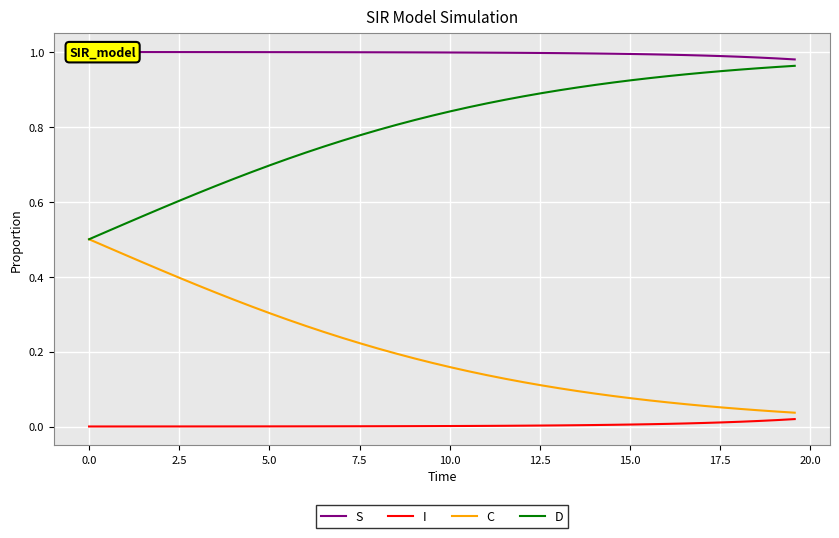

What is the greatest value displayed?

1.0